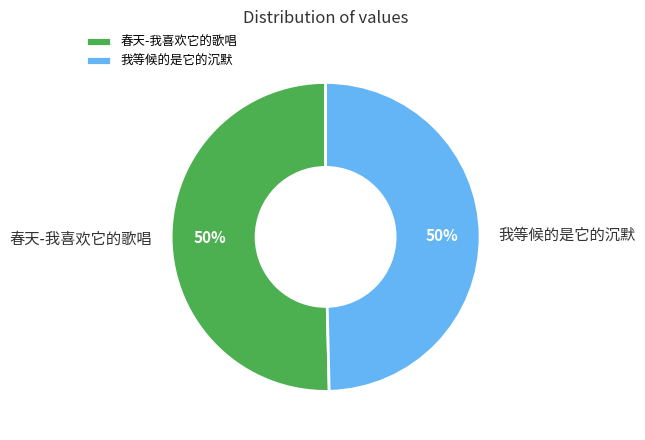

To the nearest percent, what is the combined percentage of 我等候的是它的沉默 and 春天-我喜欢它的歌唱?

100%